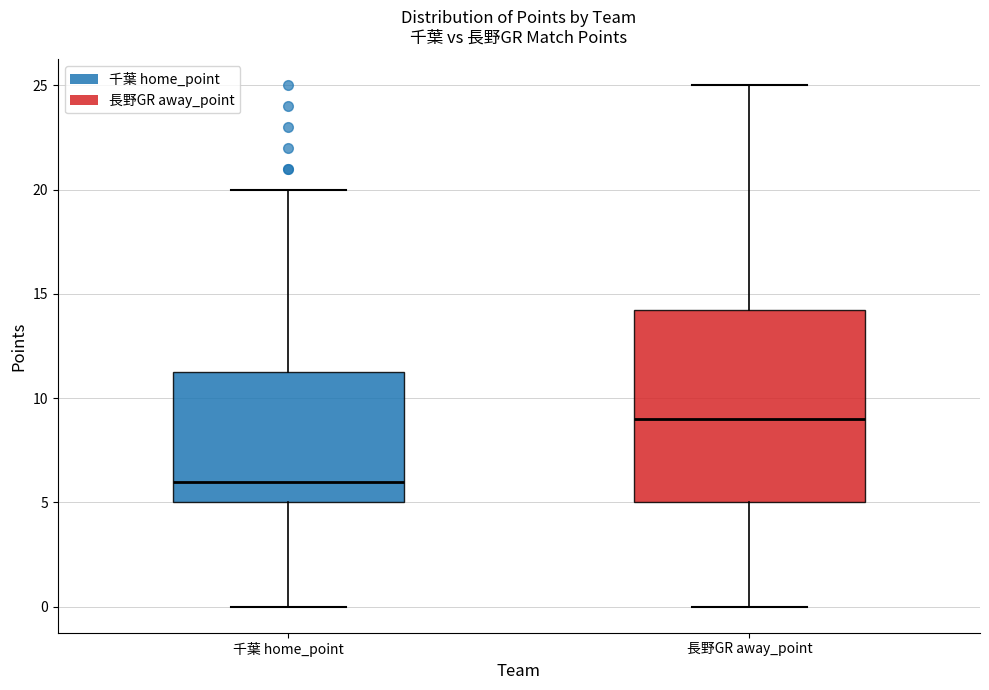

Which box's median line is the lowest?

千葉 home_point